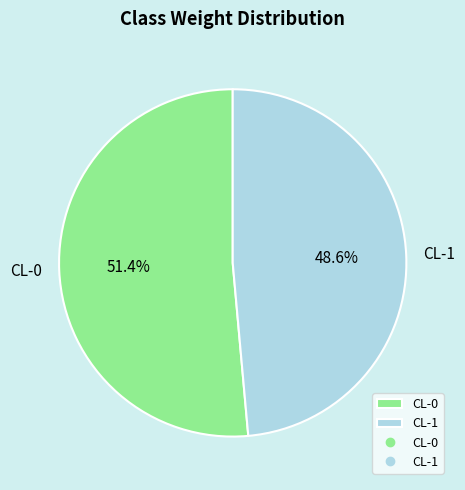

To the nearest percent, what is the difference between the CL-0 and CL-1 slice percentages?

3%